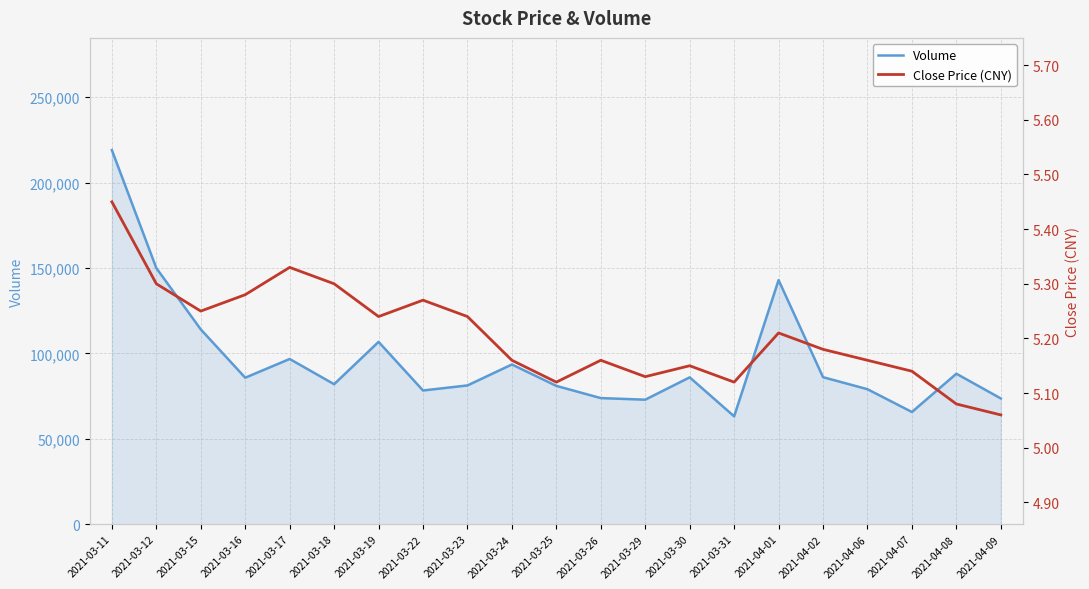

What is the difference between the Close Price (CNY) values at 2021-04-02 and 2021-03-11?

0.3